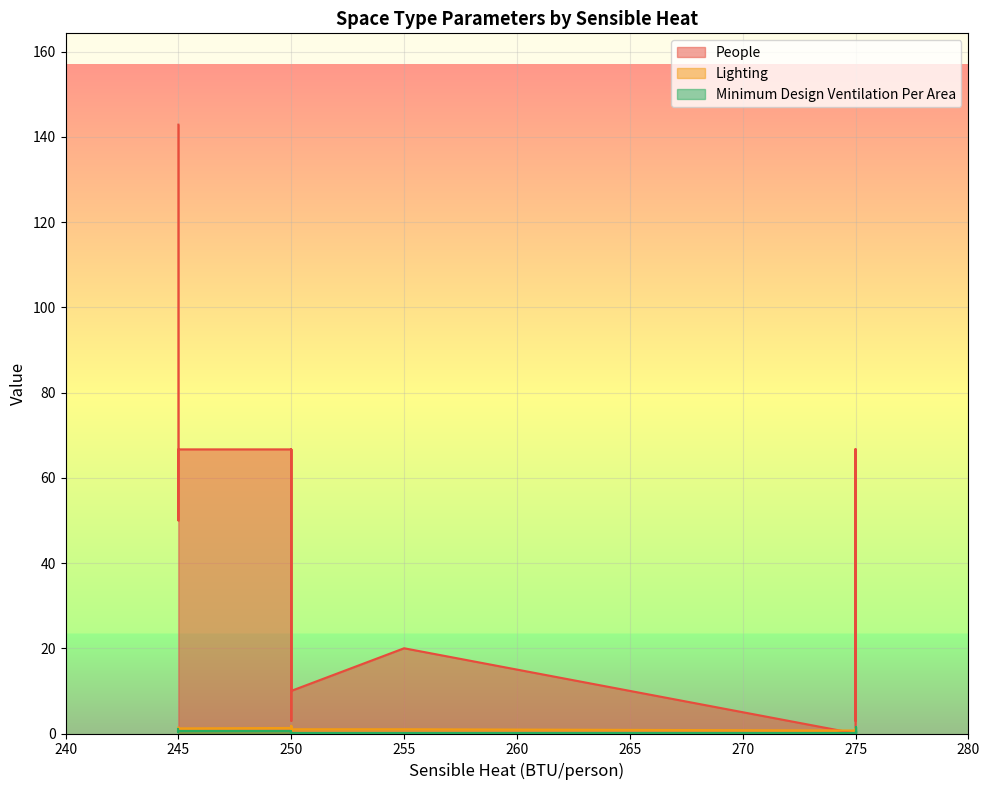

Rank the categories by People value from lowest to highest.

275, 275, 275, 250, 275, 250, 250, 250, 250, 250, 275, 275, 255, 245, 275, 250, 245, 275, 250, 245